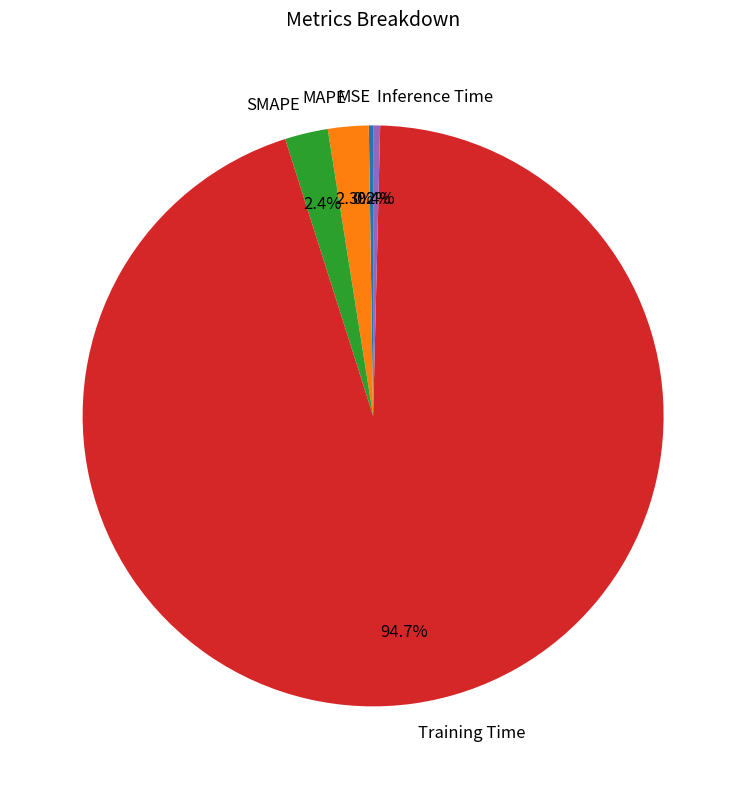

What portion of the pie excludes SMAPE?

97.6%